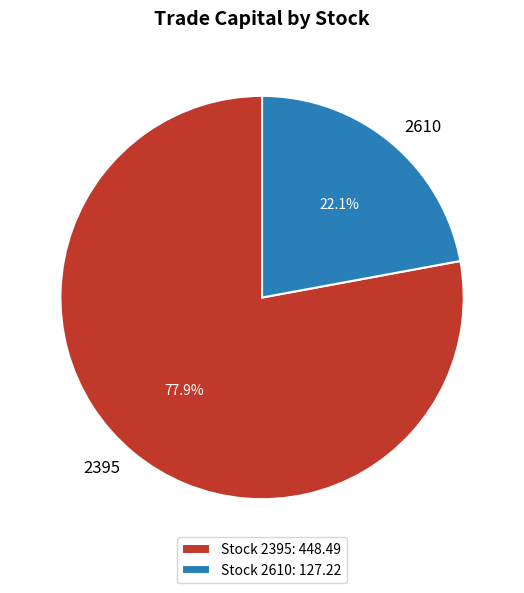

True or false: 2395 accounts for 78% of the total.

True